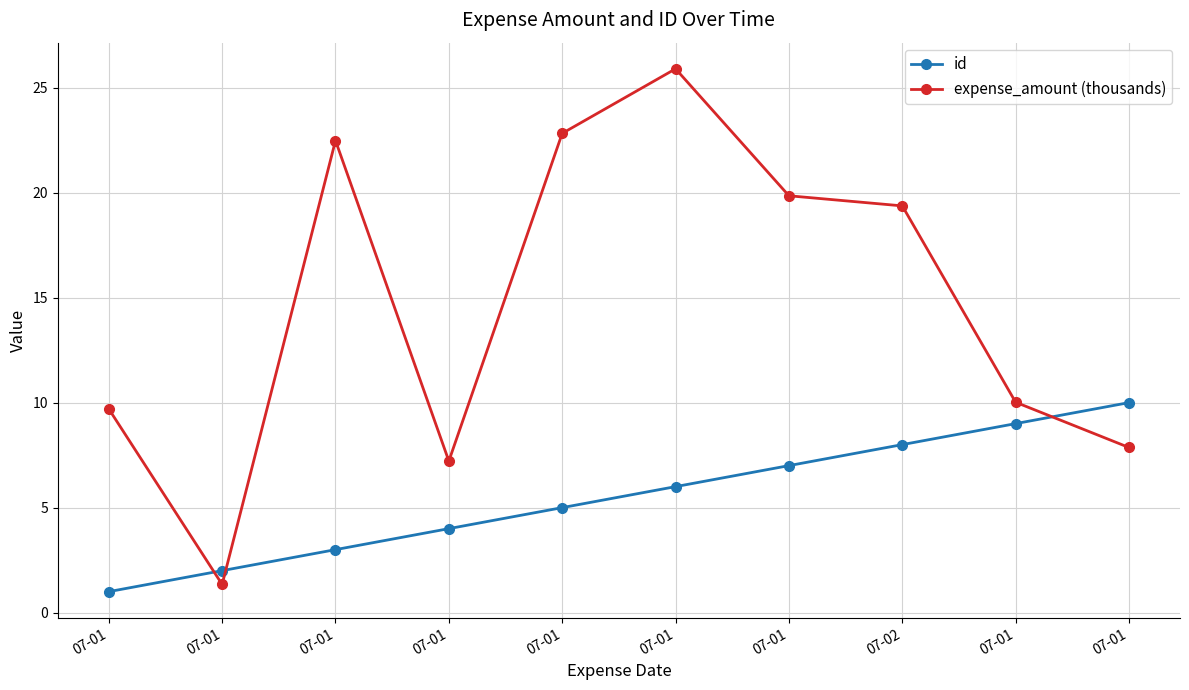

What is the sum of all id values?

55.0